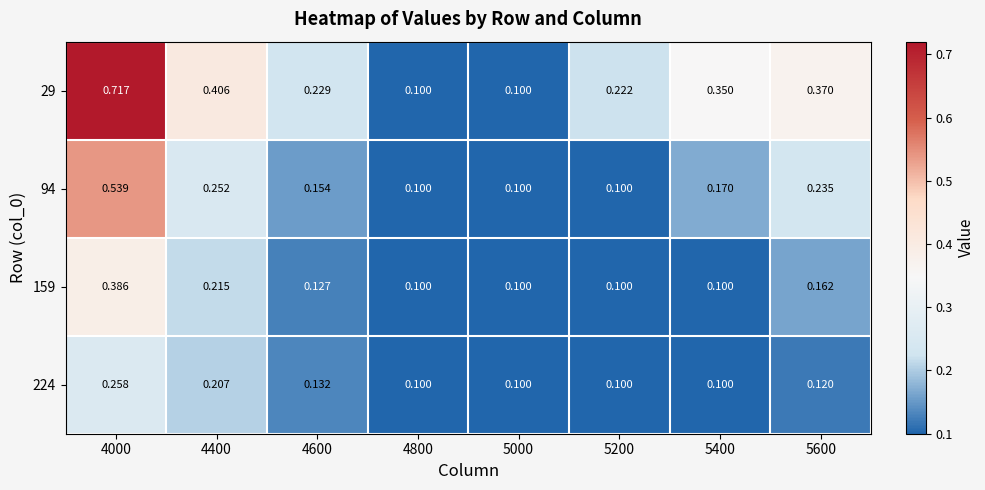

Is the value of 94 at 5400 greater than the value of 224 at 4000?

No